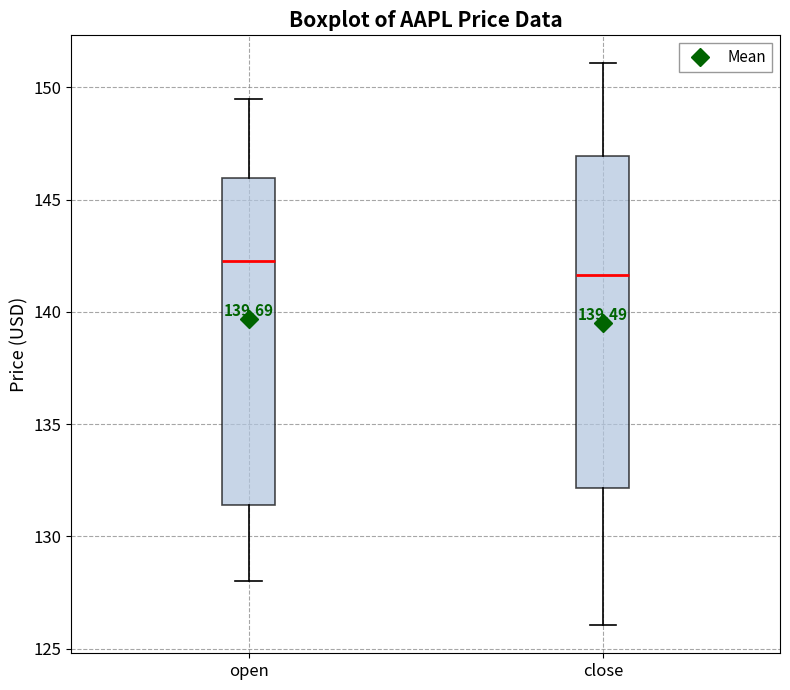

Reading left to right, transcribe this box plot: for each box, give where its median line is, the range the box spans, and where its two whiskers end, as read against the y-axis. The values are not printed on the chart, so give them approximately, as read against the axis.

open: median 142.5, box 131.5 to 146.0, whiskers 128.0 to 149.5
close: median 141.5, box 132.0 to 147.0, whiskers 126.0 to 151.0